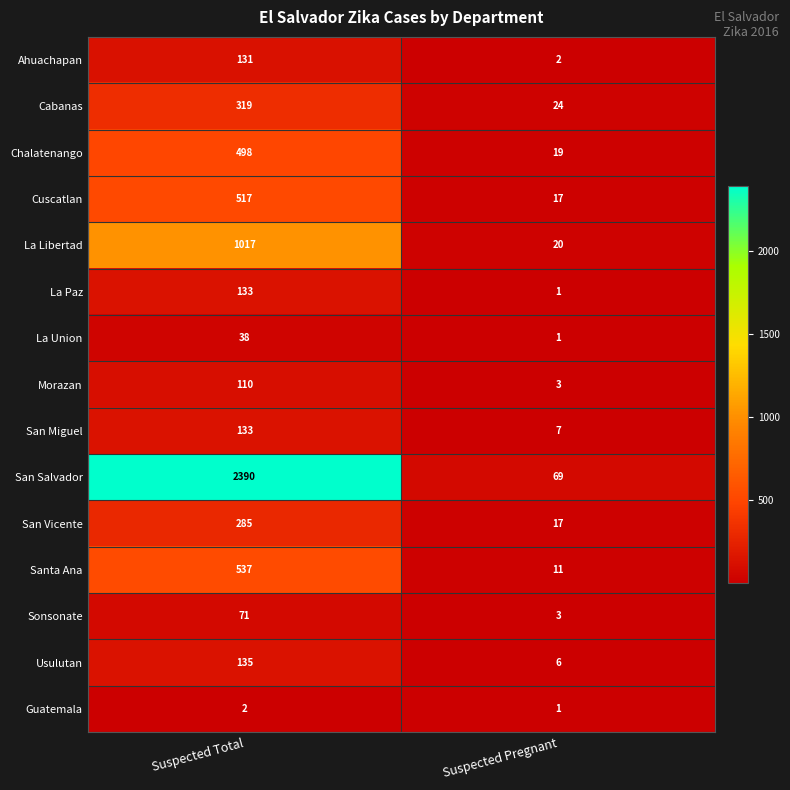

True or false: Usulutan has a value of 50 at Suspected Total.

False